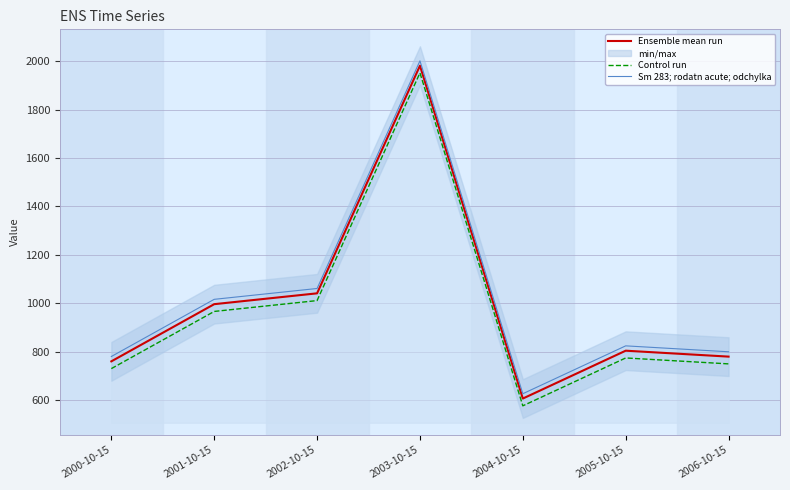

Reading right to left, transcribe all the data shown in this chart.

Ensemble mean run: 779.8	804.2	606.5	1981.7	1041.2	996.4	760.2
Control run: 749.8	774.2	576.5	1951.7	1011.2	966.4	730.2
Sm 283; rodatn acute; odchylka: 799.8	824.2	626.5	2001.7	1061.2	1016.4	780.2